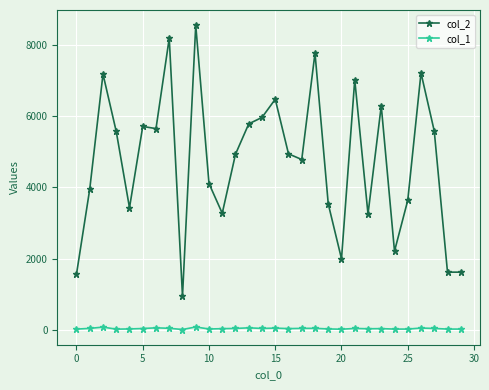

True or false: col_2 and col_1 intersect in this chart.

False